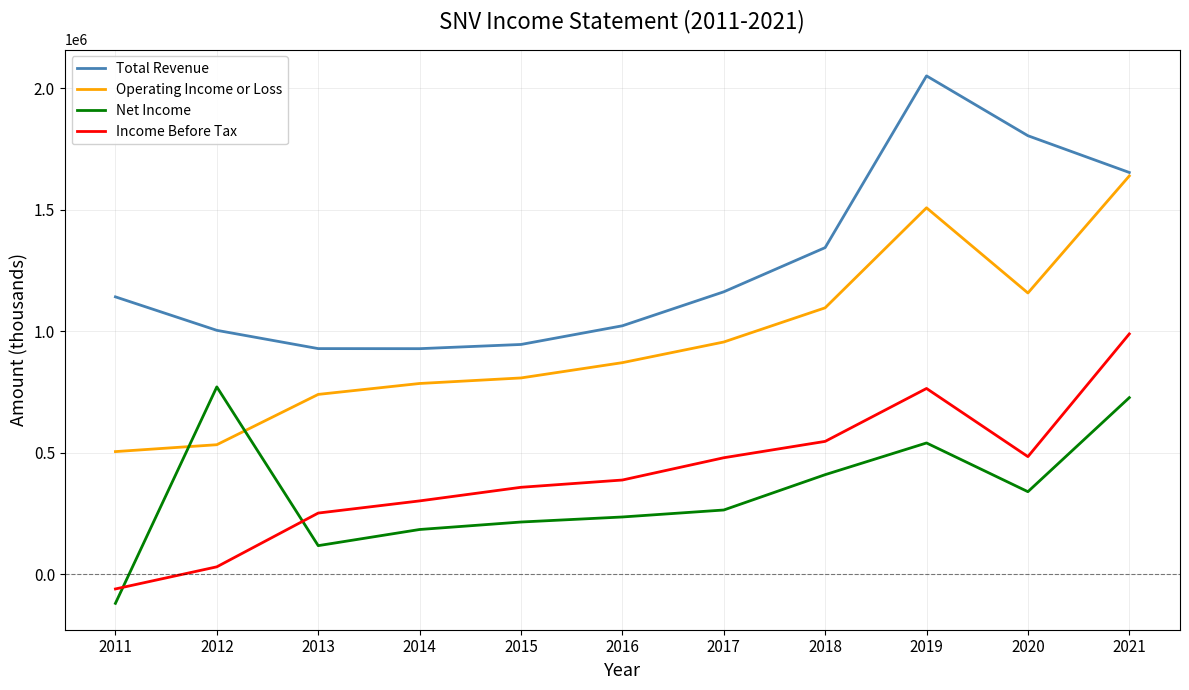

True or false: Income Before Tax and Total Revenue intersect in this chart.

False